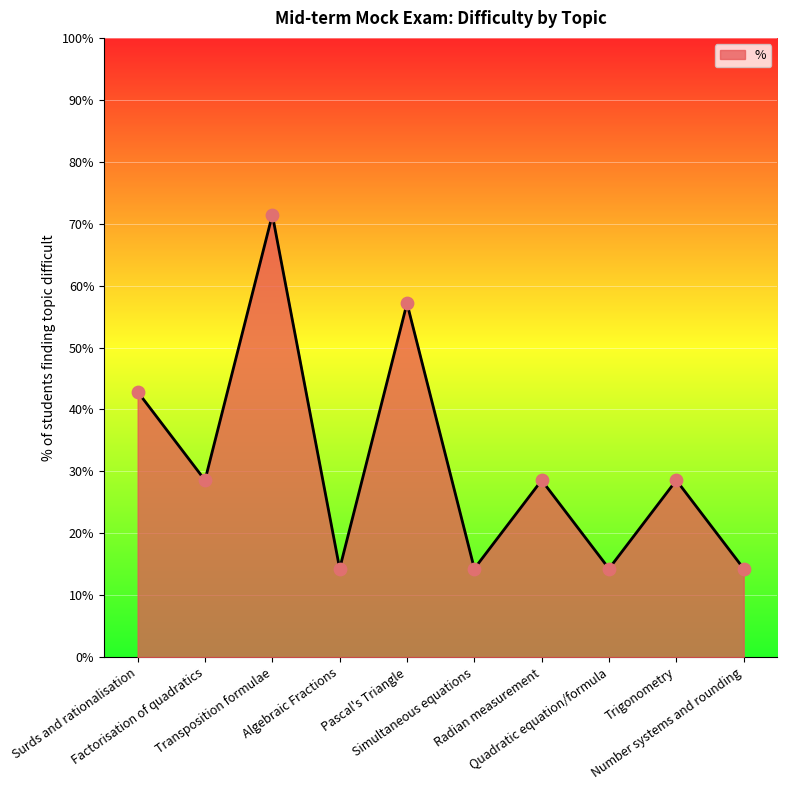

What is the ratio of the value at Number systems and rounding to the value at Simultaneous equations?

1.0